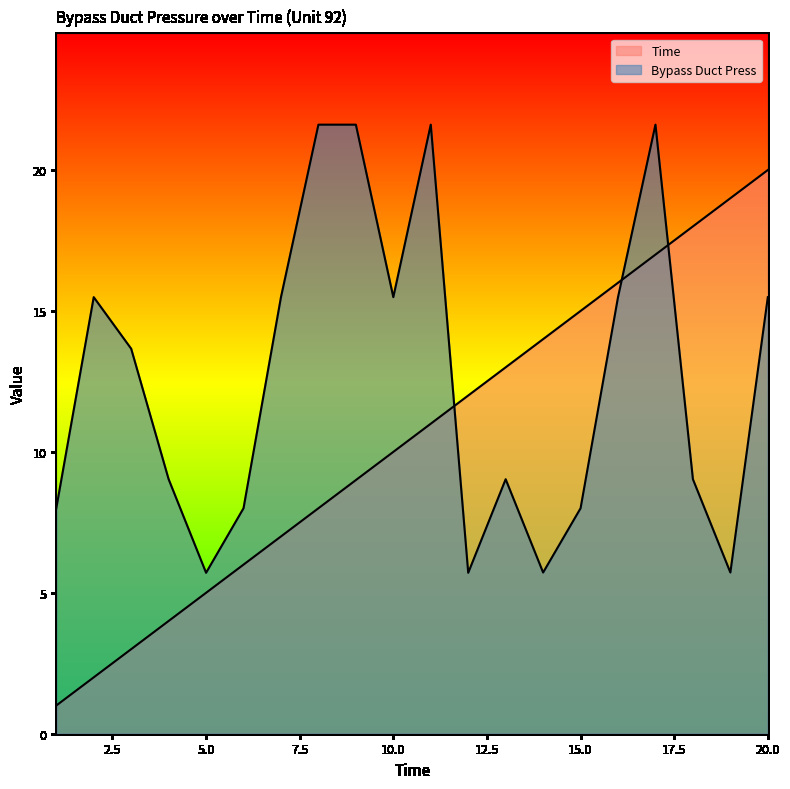

How many intersections are there between Bypass Duct Press and Time?

3